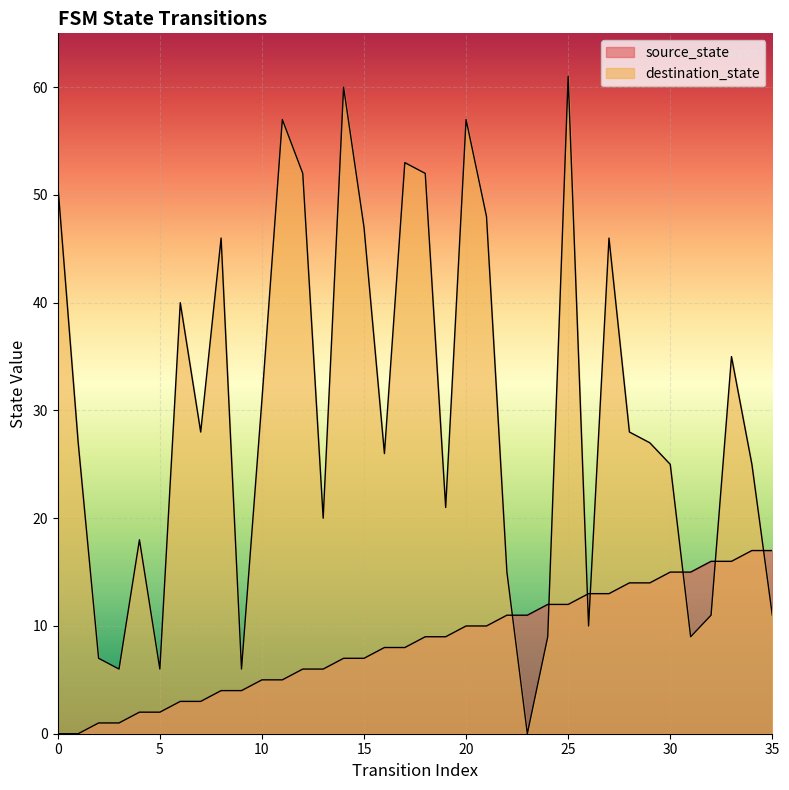

What is the sum of the destination_state values at 25 and 28?

89